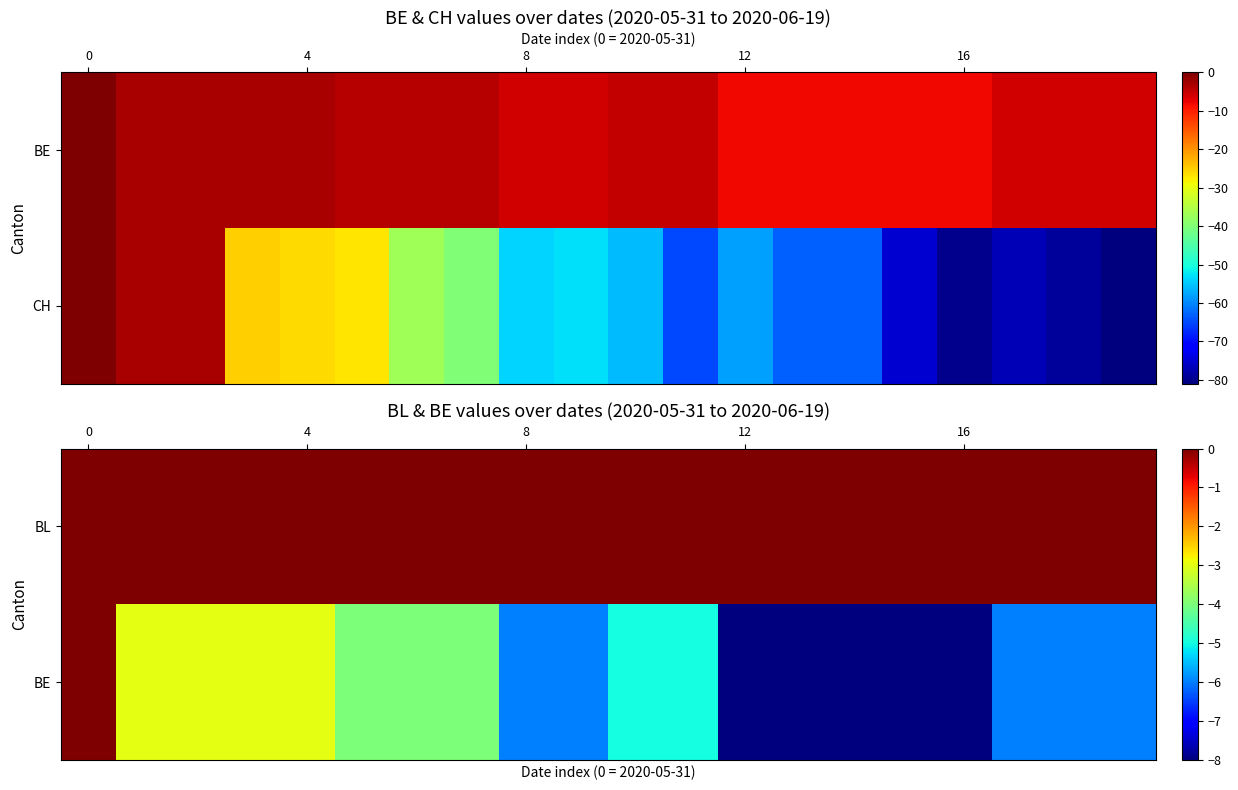

What is the difference between the highest and lowest values at 7?

4